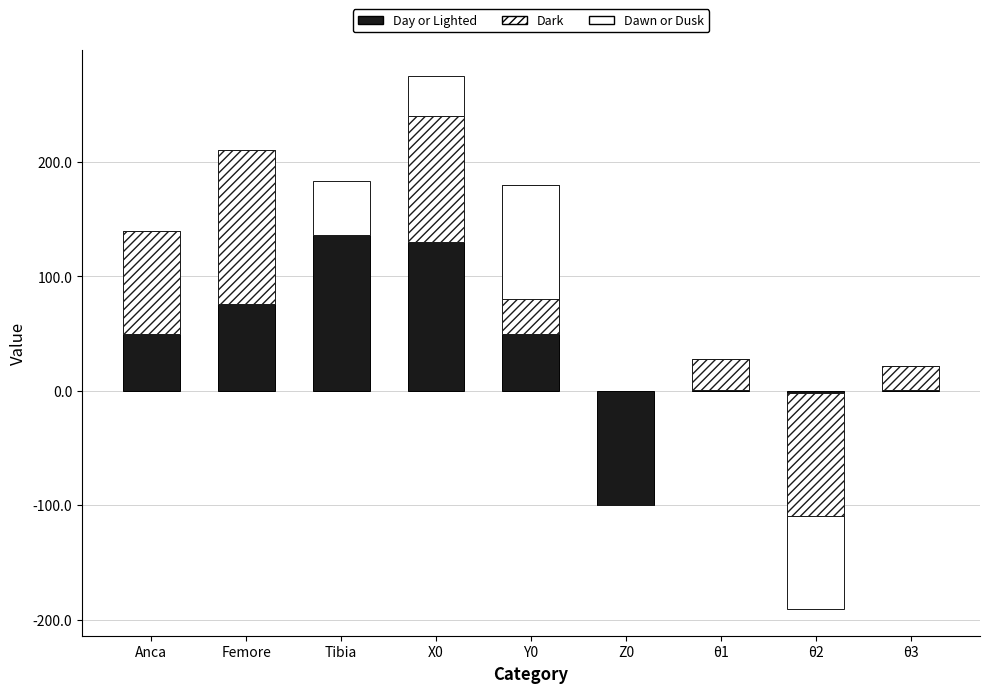

Which label corresponds to the largest value in the chart?

Tibia